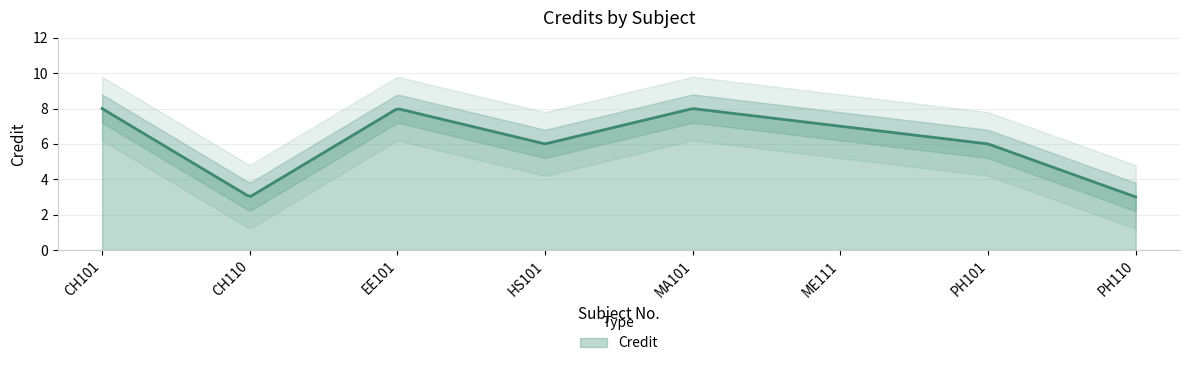

Does the chart display data point markers on the line(s)?

No